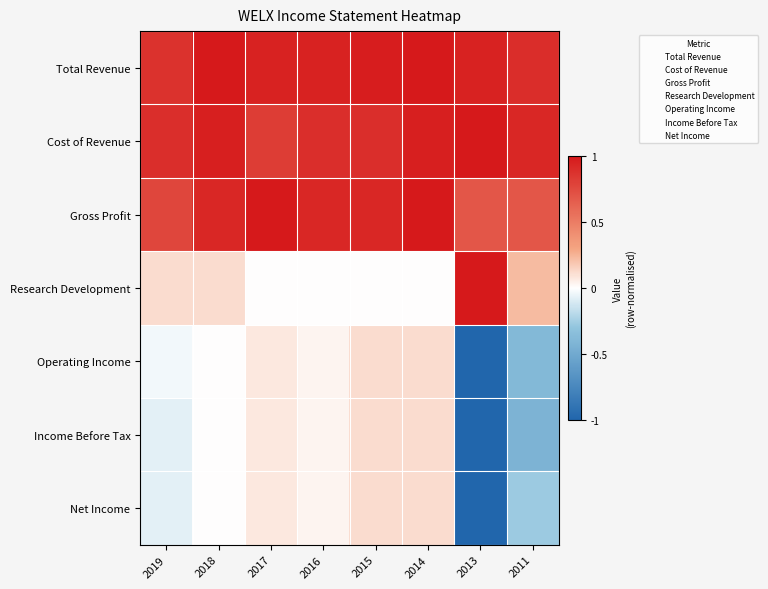

What is the difference between the highest and lowest values at 2019?

1.0